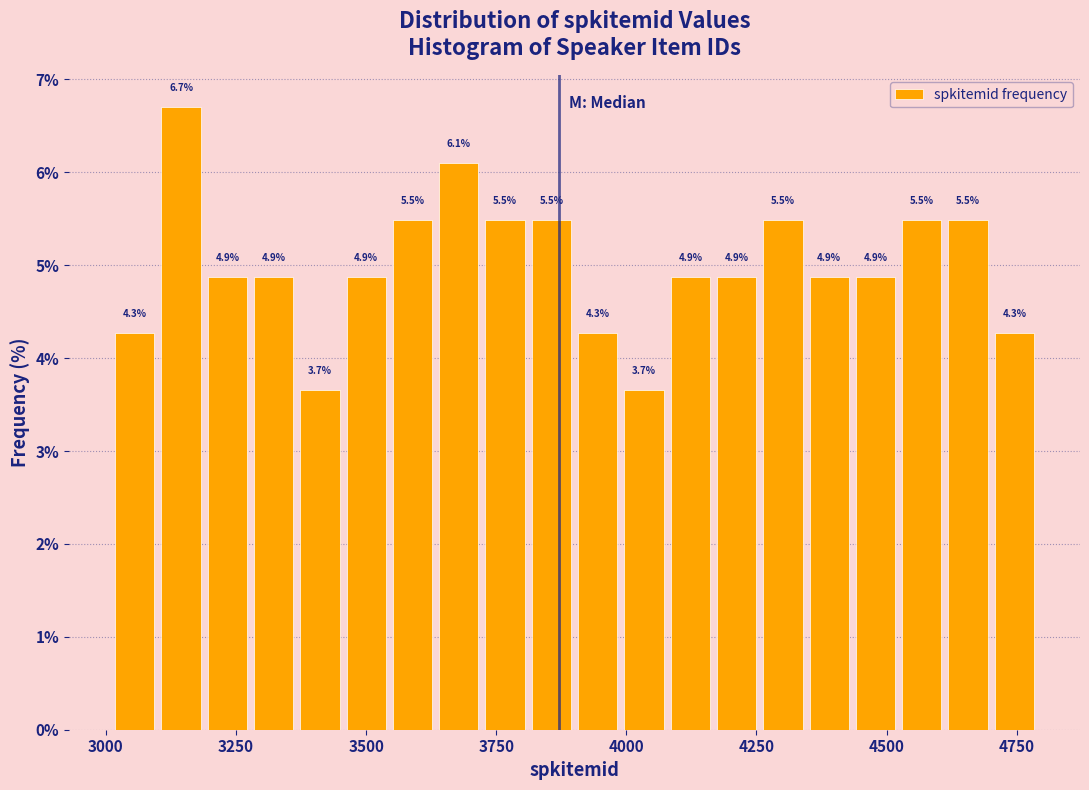

Read against the x-axis, roughly where is the centre of the tallest bar?

3150